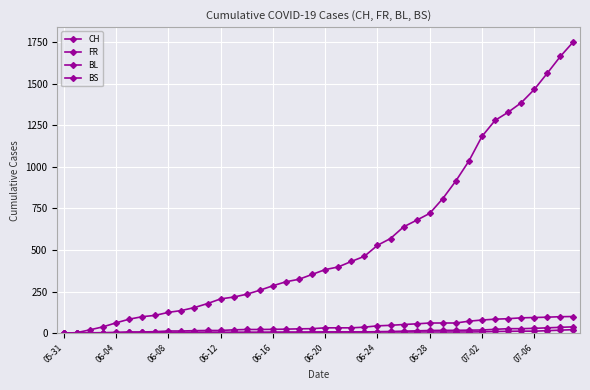

Count the number of data series in this chart.

4